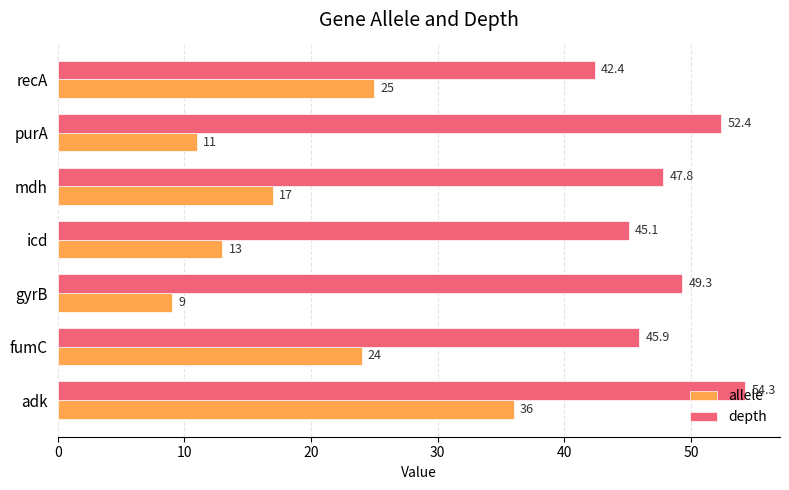

Count the number of categories in the chart.

7